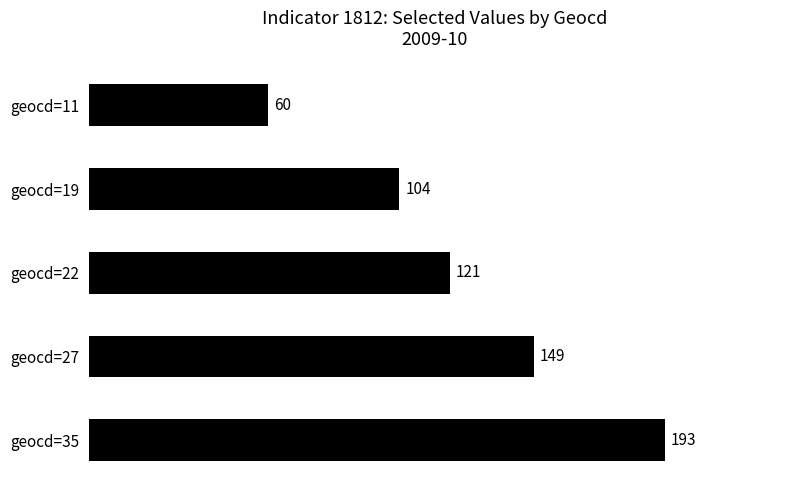

The value at geocd=19 is 24. True or false?

False